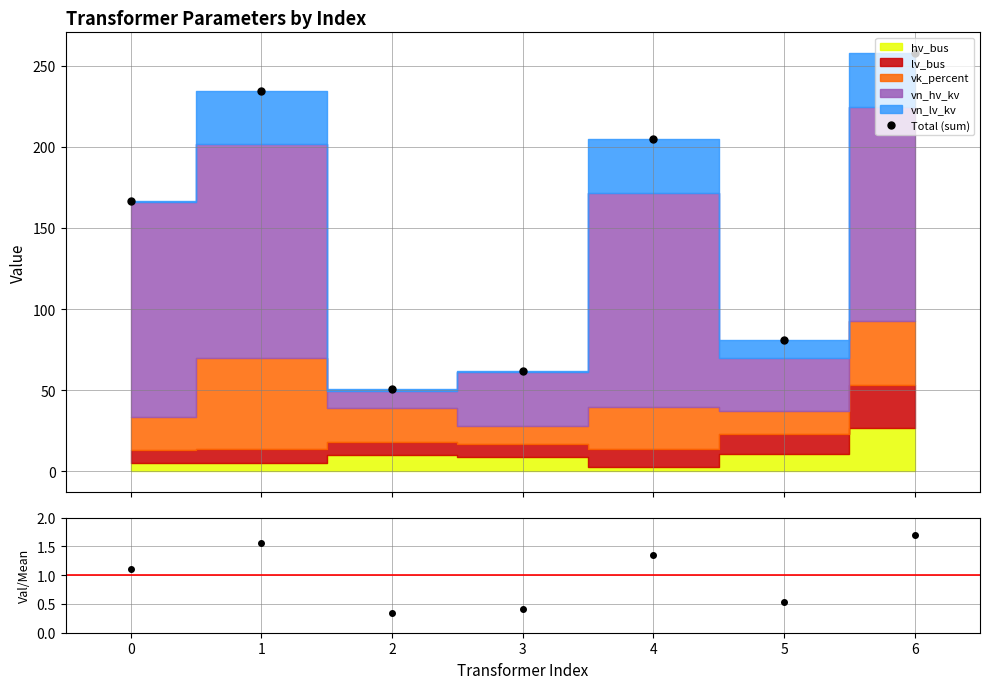

Which series has the largest total across all categories?

Total (sum)